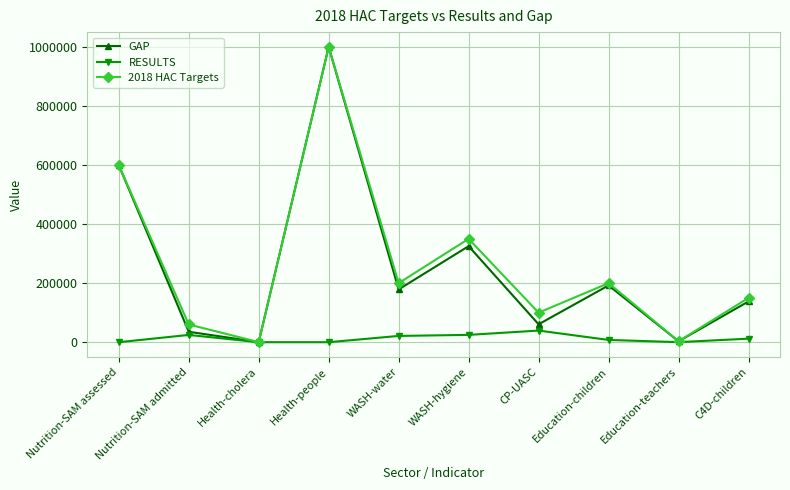

What is the sum of all GAP values?

2533721